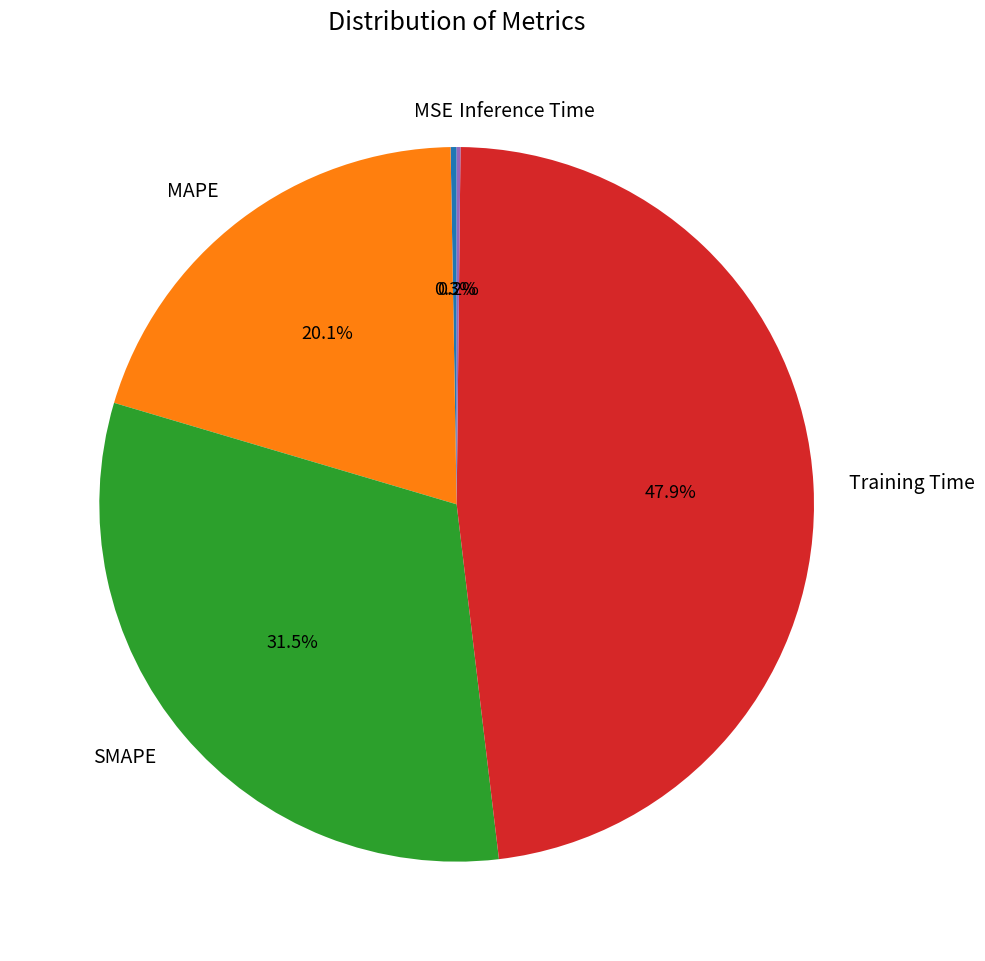

What is the total percentage of SMAPE and MAPE?

51.6%